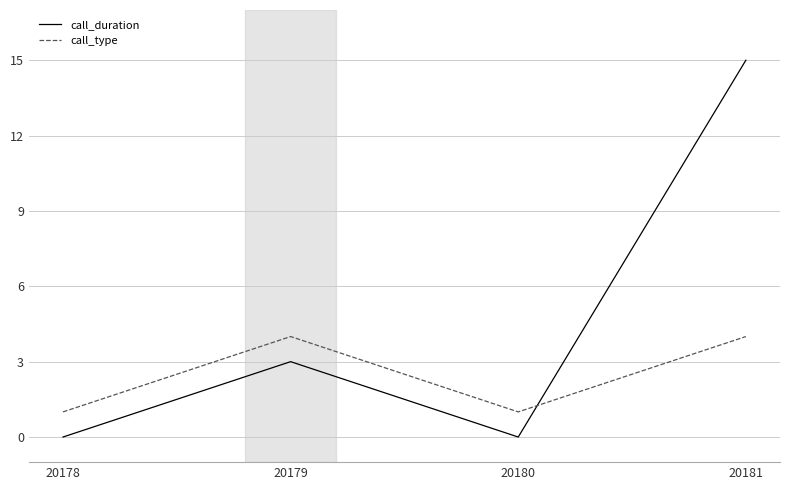

Between which two adjacent categories do call_duration and call_type first intersect?

20180 and 20181